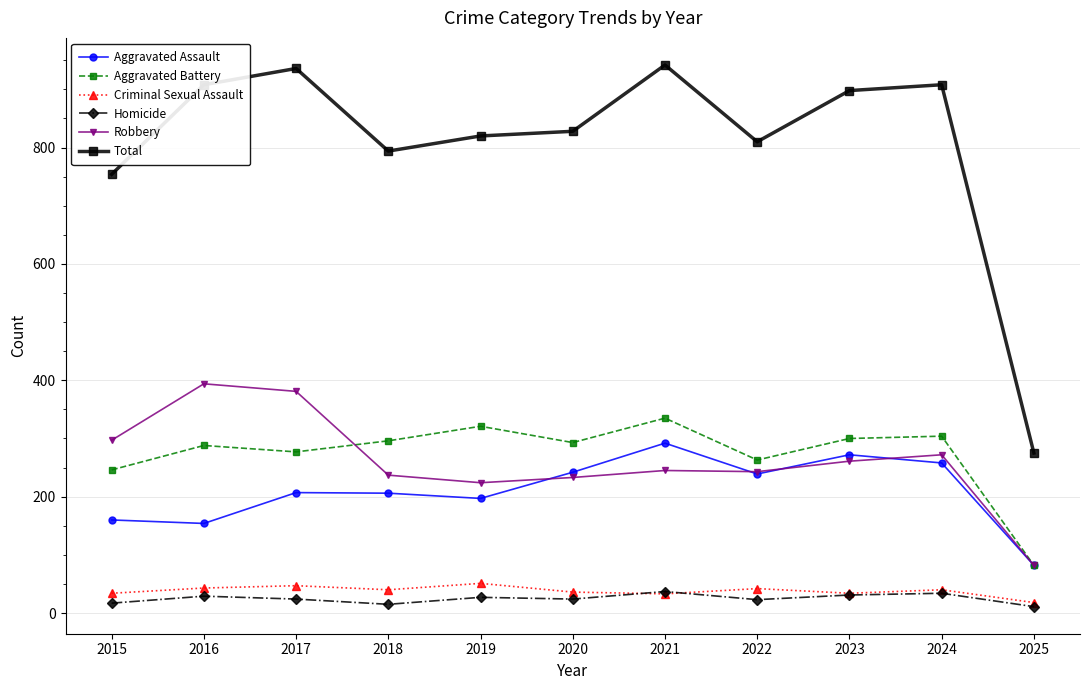

True or false: Aggravated Assault and Total intersect in this chart.

False